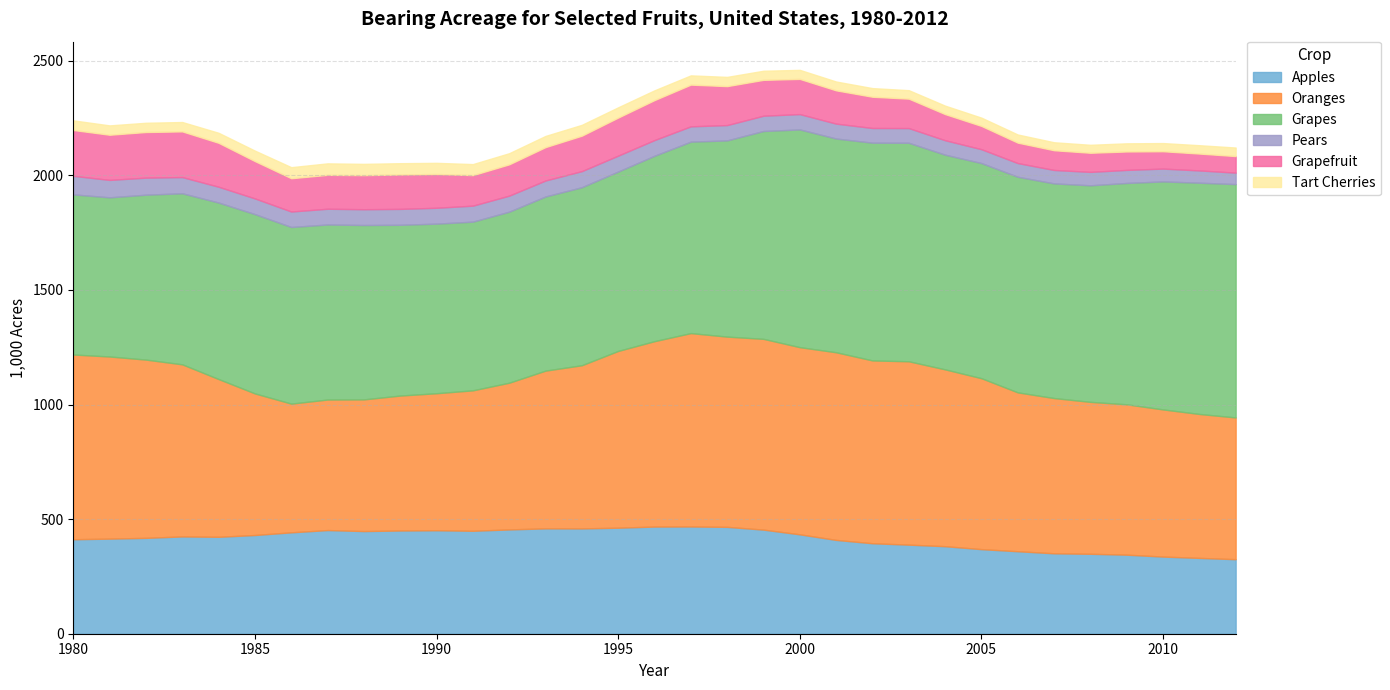

What is the highest value of the Oranges series?

843.6